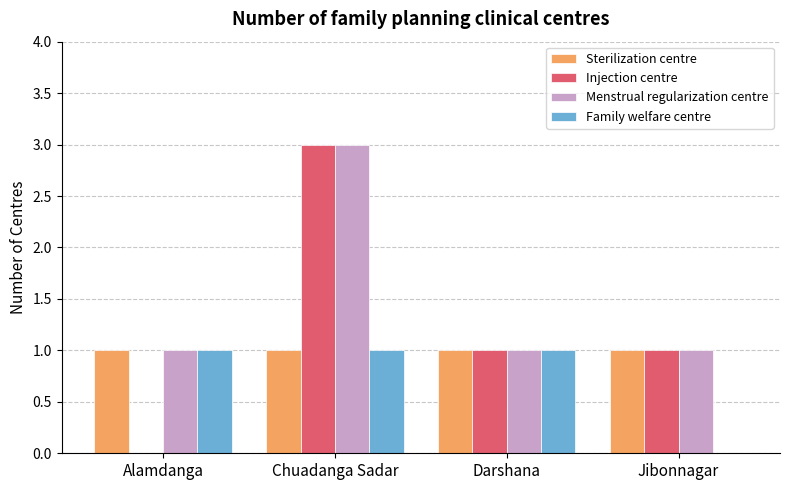

True or false: Sterilization centre has a value of 1 at Darshana.

True